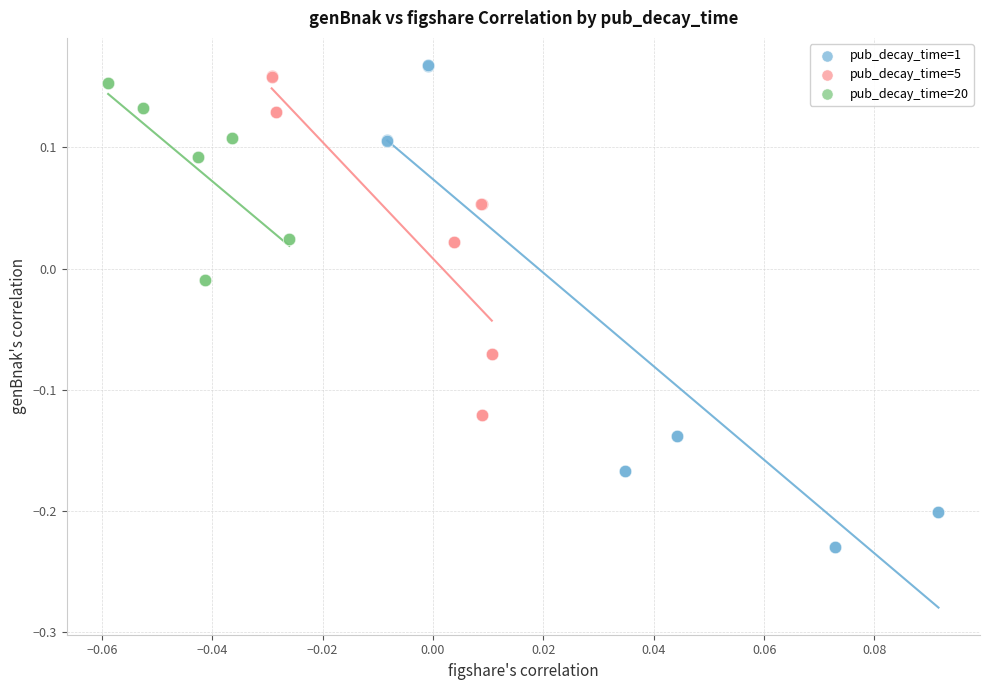

Which series reaches the minimum Y coordinate?

pub_decay_time=1